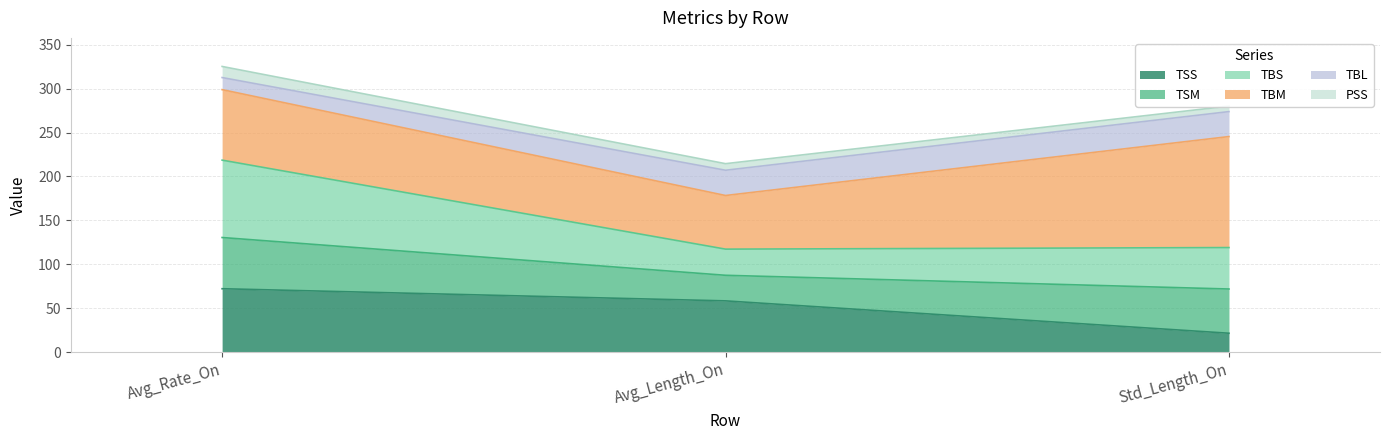

What are all the series names shown in the legend?

TSS, TSM, TBS, TBM, TBL, PSS